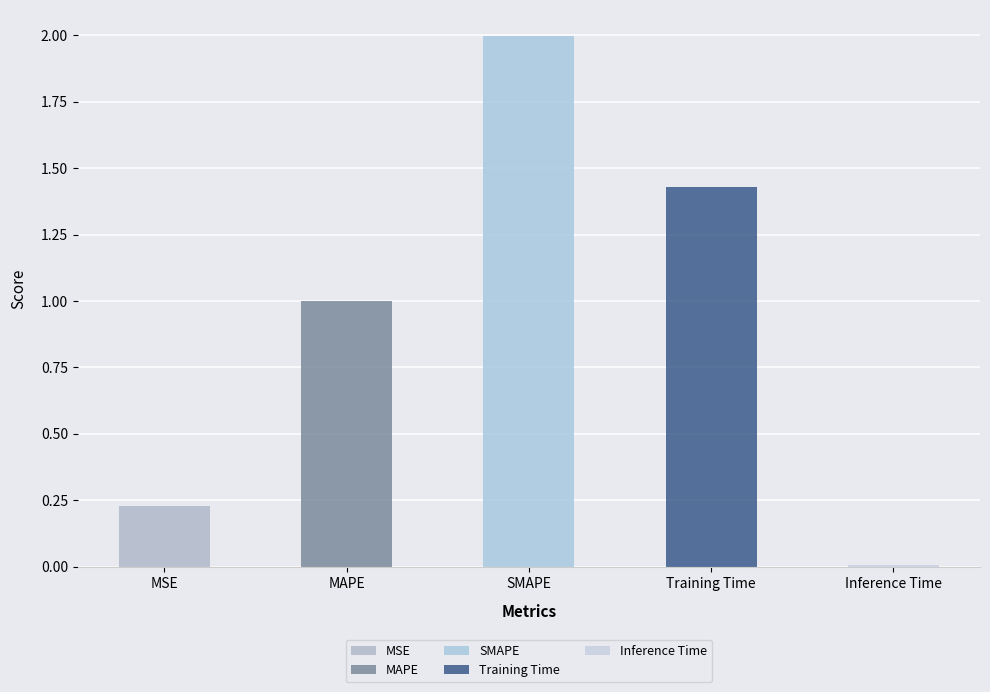

What is the sum of all values?

4.7